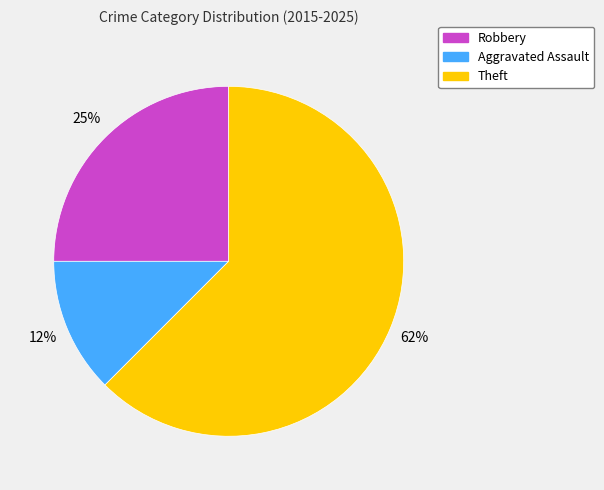

Which slice is the largest?

Theft